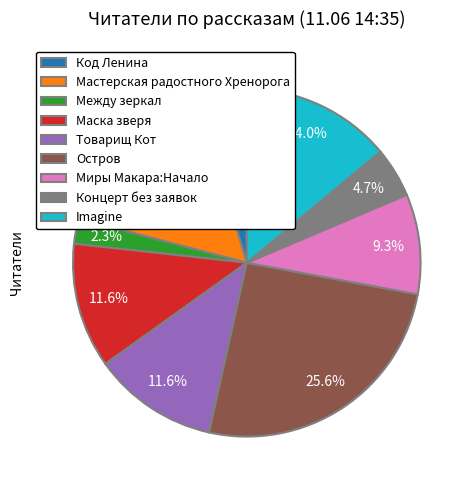

What is the largest slice in the pie chart?

Остров